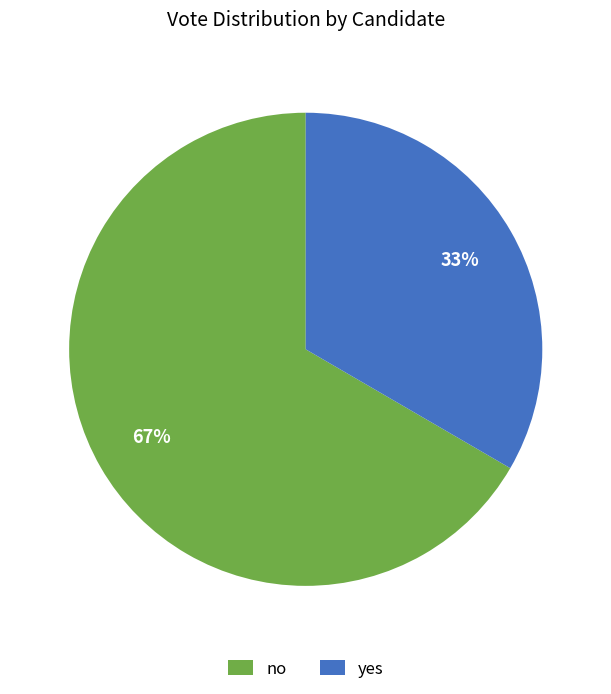

Do no and yes together represent more than half of the pie?

Yes